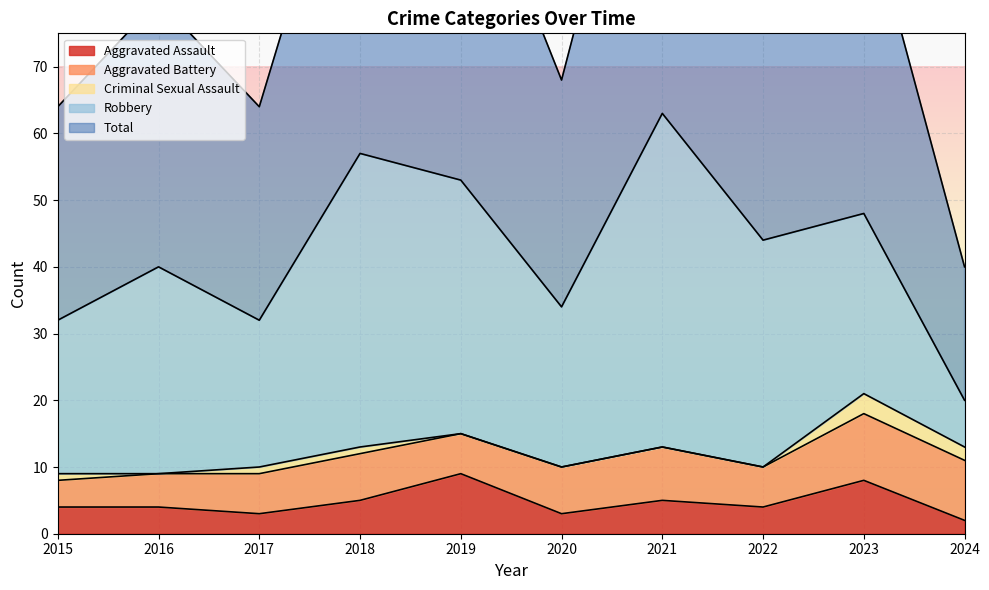

Count the number of categories in the chart.

10